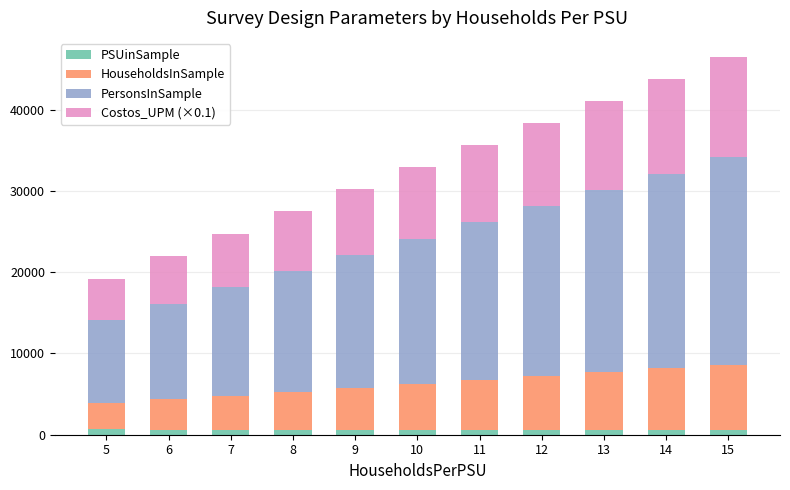

What is the average value of the PSUinSample series?

577.9